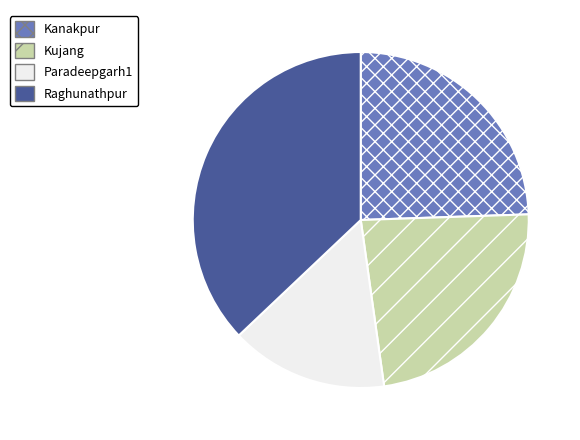

Combined, do Paradeepgarh1 and Kujang account for over 50%?

No